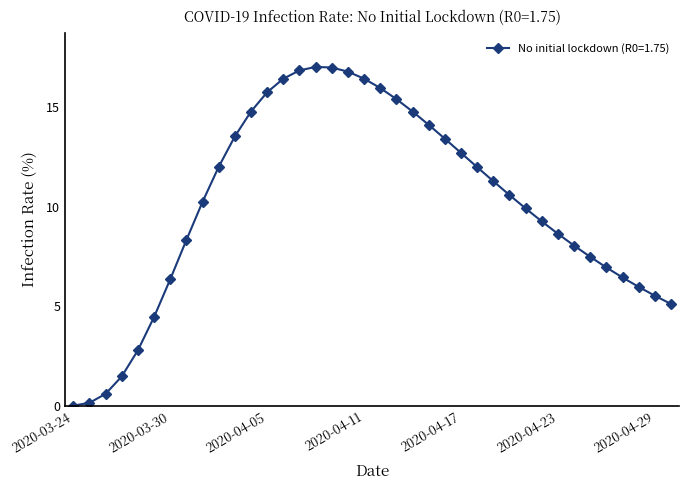

What is the value of the 32nd point from the left?

8.1